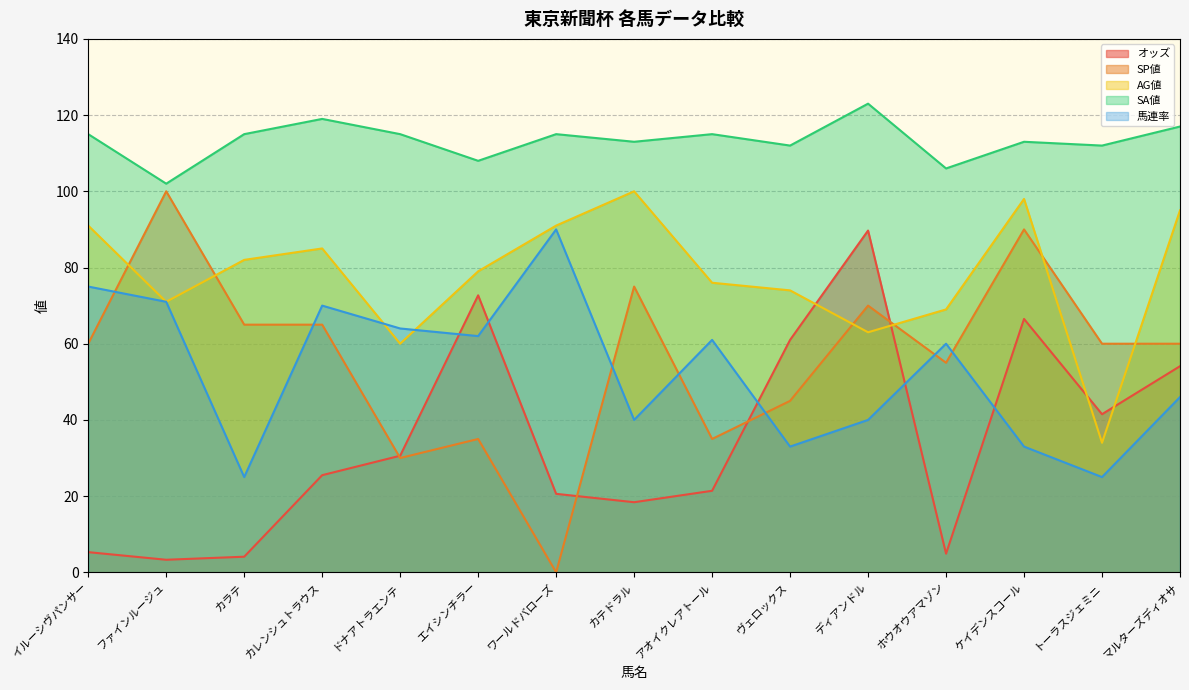

Is it true that 馬連率 equals 24.1 at ワールドバローズ?

False